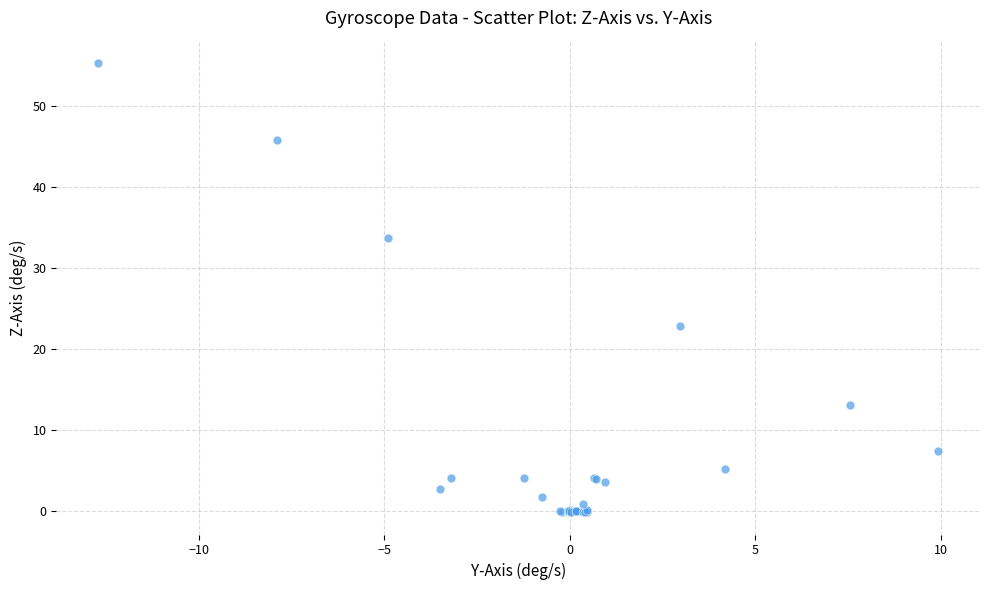

What Y value in the scatter plot is closest to 27?

22.8